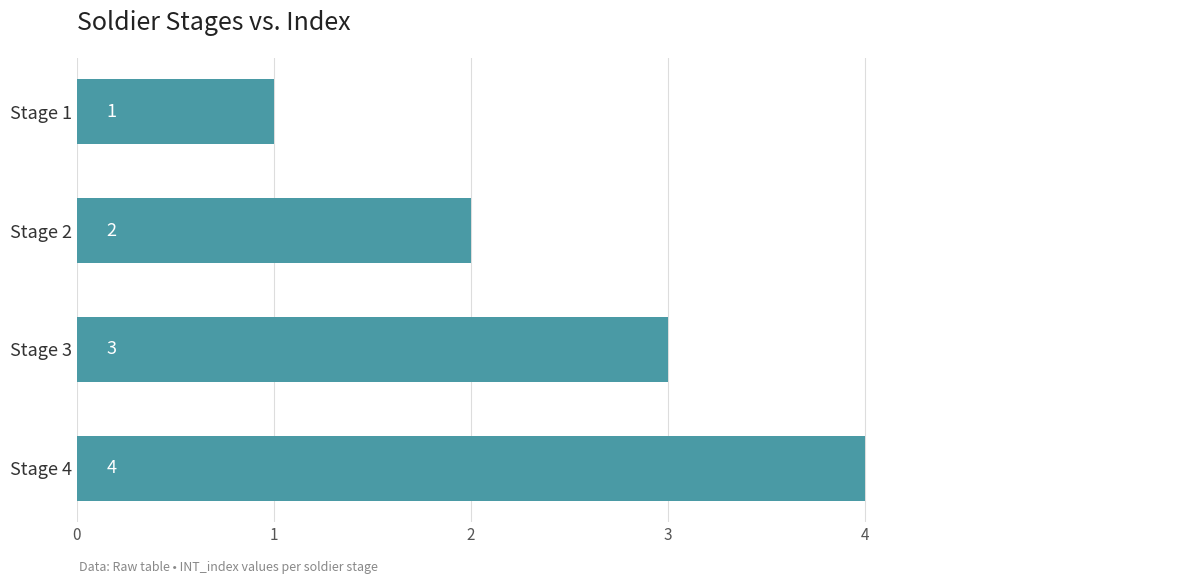

What is the greatest value displayed?

4